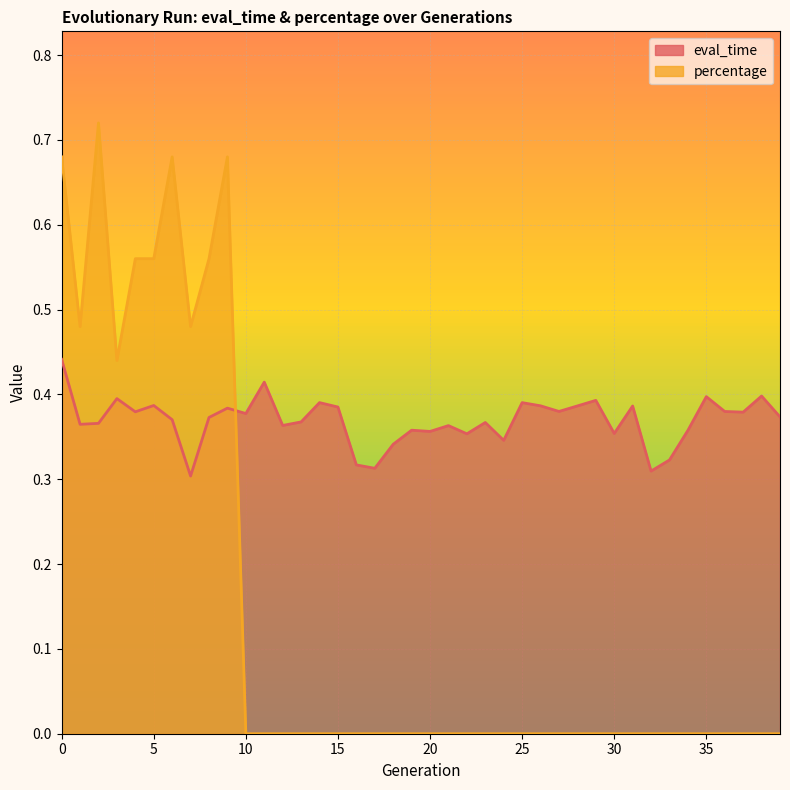

How many interior local valleys does the percentage series have?

3